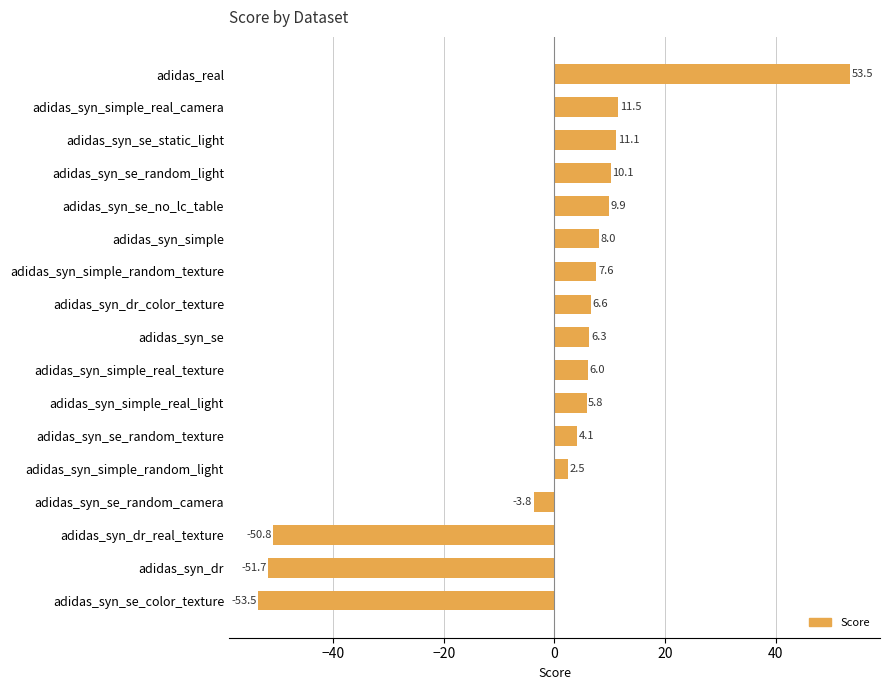

Is it true that the value at adidas_syn_simple_real_camera is 11.5?

True